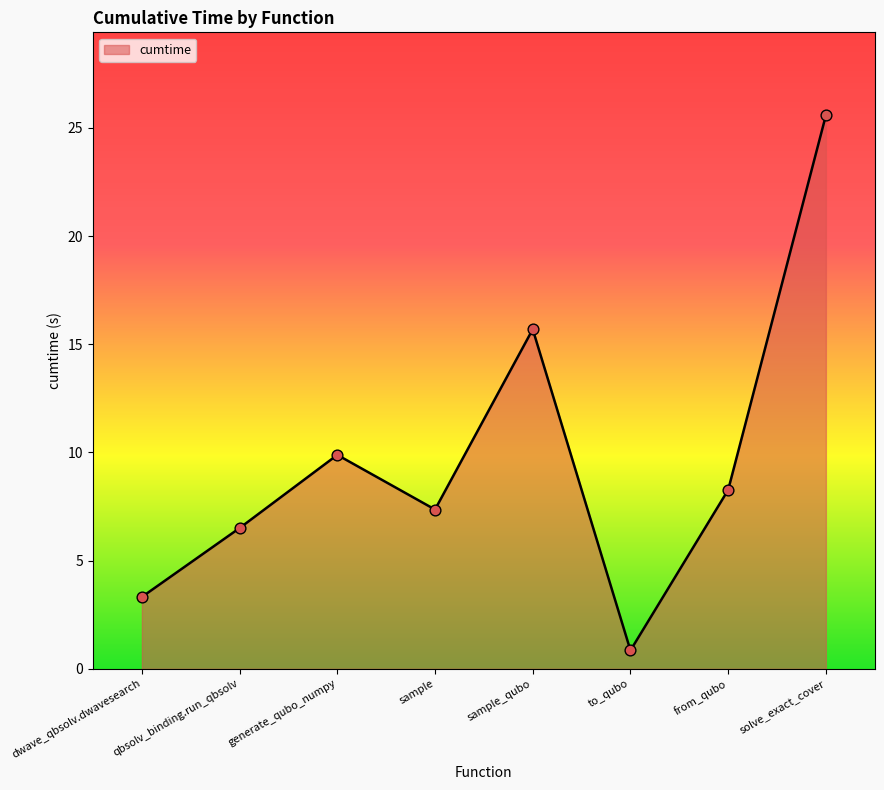

What is the change in value from sample to solve_exact_cover?

+18.2